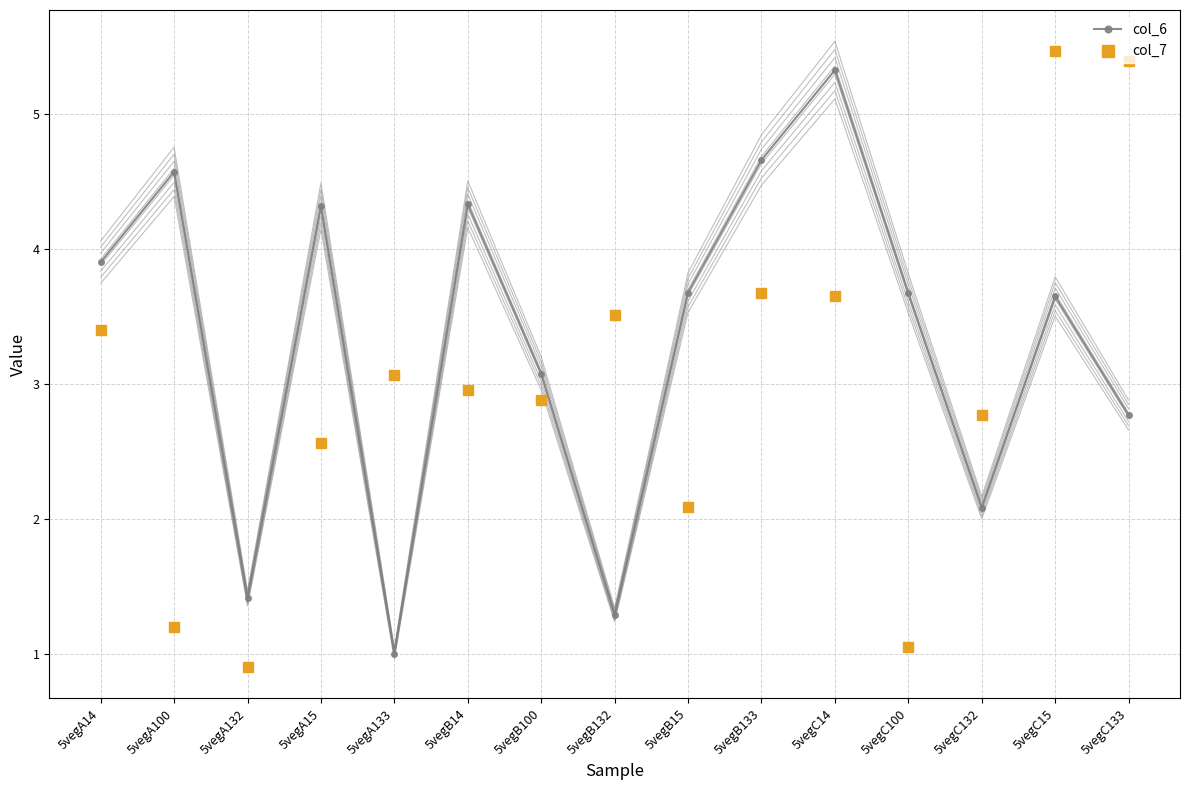

What is the total value across all series at 5vegA100?

5.8